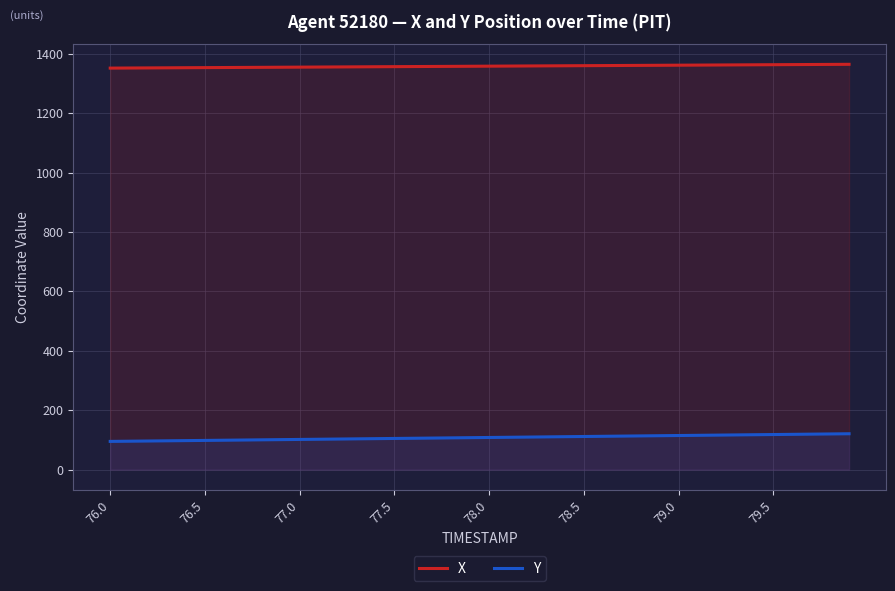

What is the lowest value of the X series?

1351.5